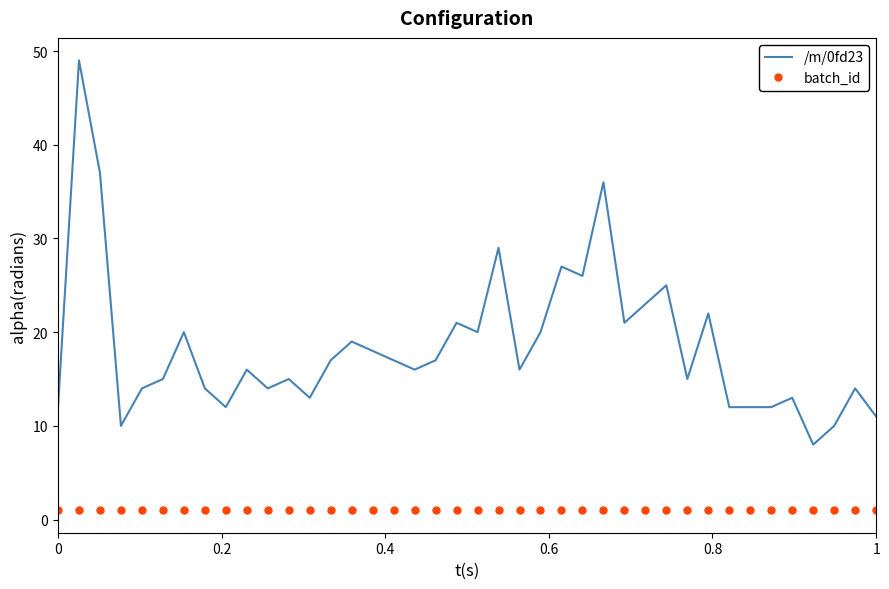

What is the maximum value shown in the chart?

49